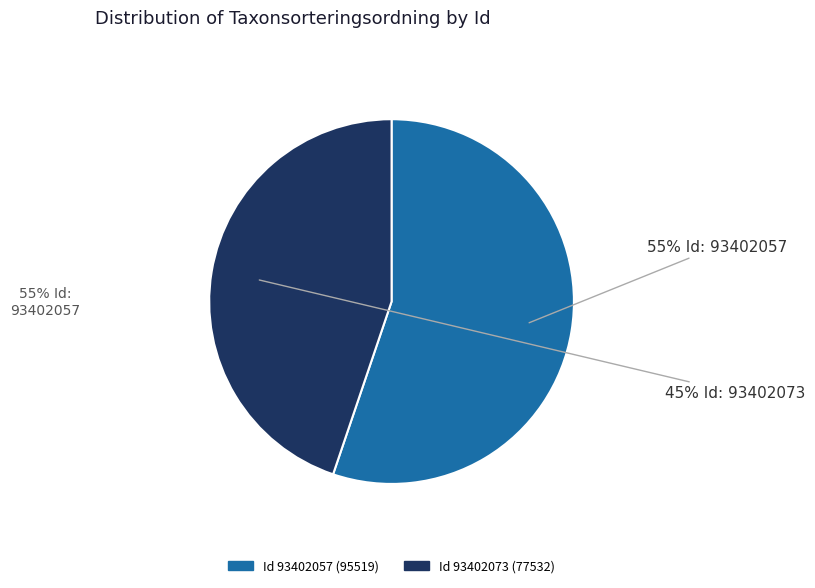

To the nearest percent, what is the average slice percentage?

50%